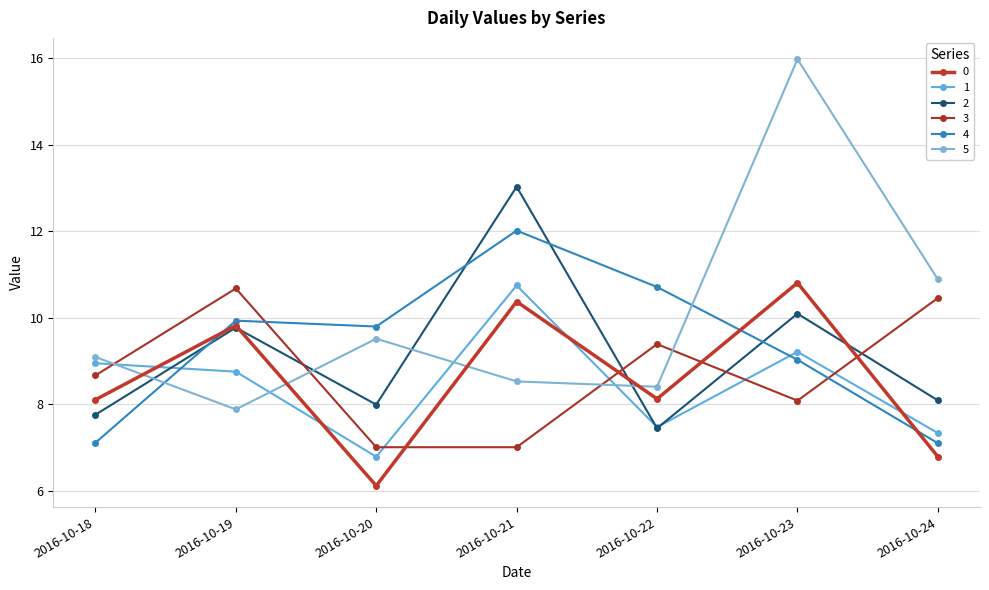

True or false: 0 and 1 cross at least once.

True